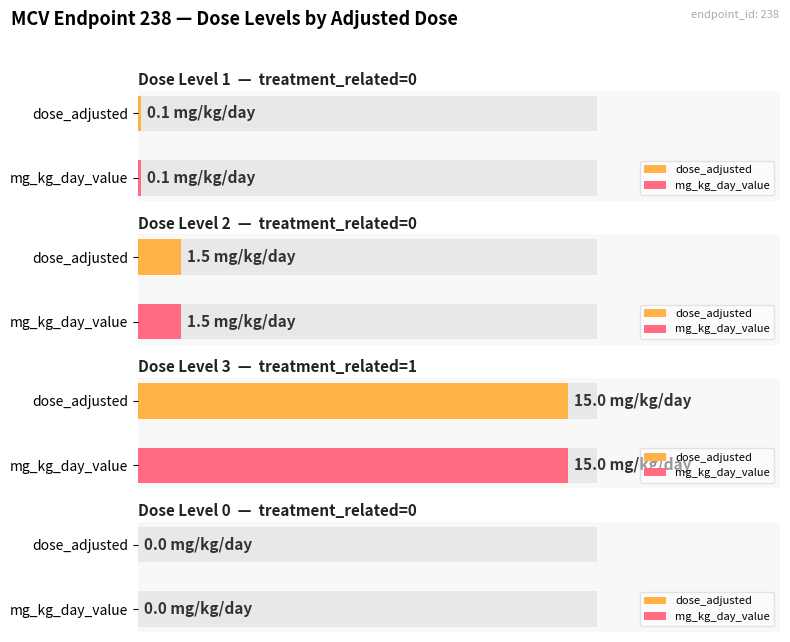

At how many categories does at least one series exceed 6?

1